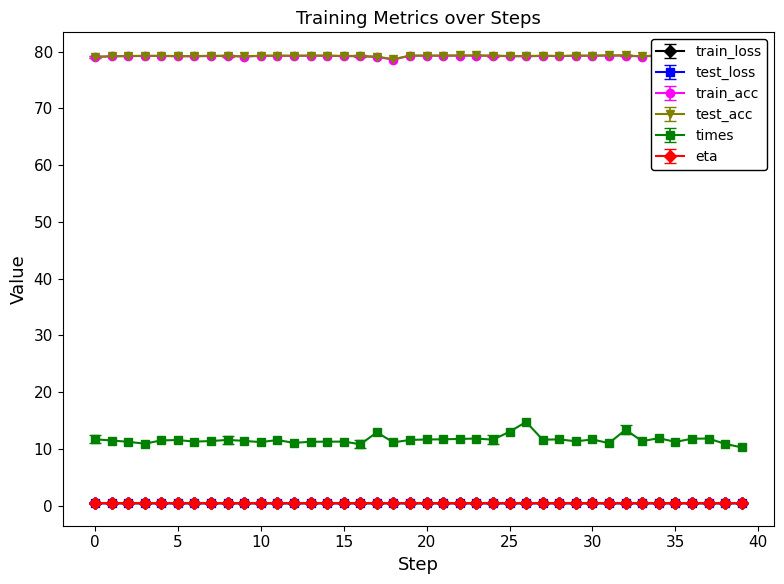

What are all the series names shown in the legend?

train_loss, test_loss, train_acc, test_acc, times